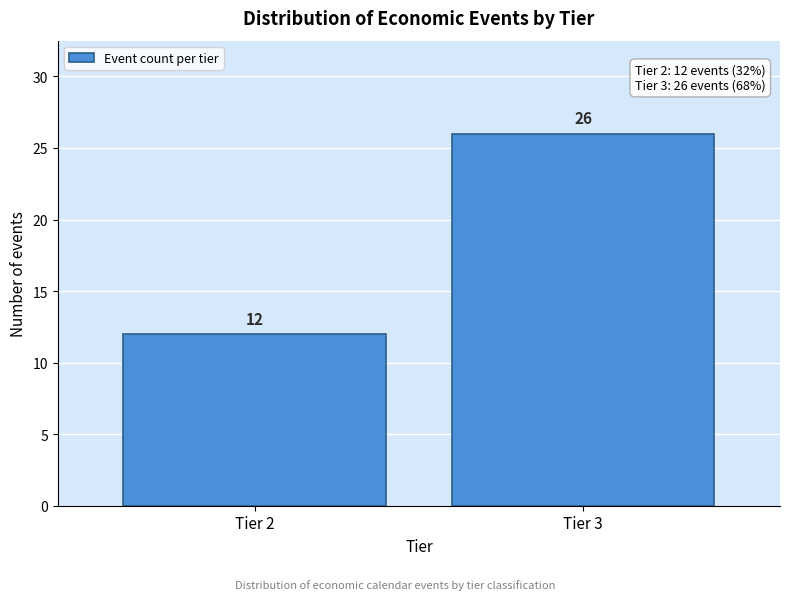

Reading left to right, what are all the values shown in this chart?

Tier 2=12	Tier 3=26